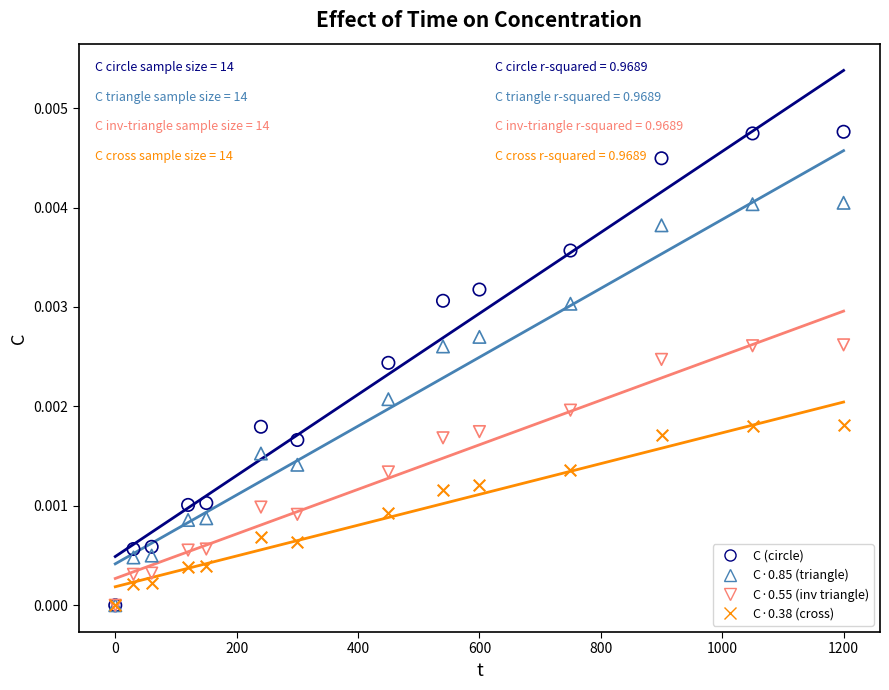

Which series reaches the maximum Y coordinate?

C (circle)